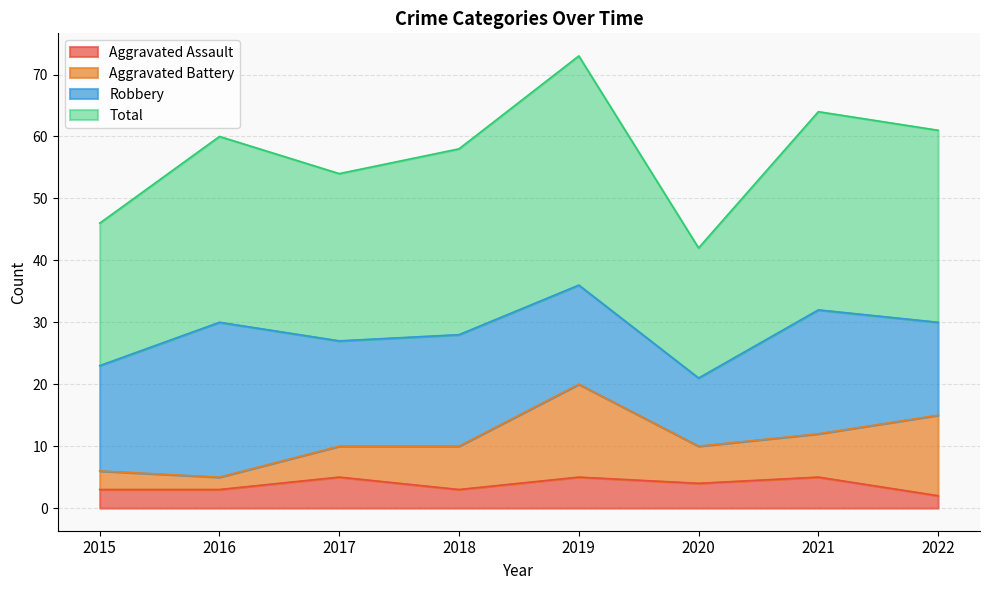

Between 2018 and 2017, which is larger?

2017